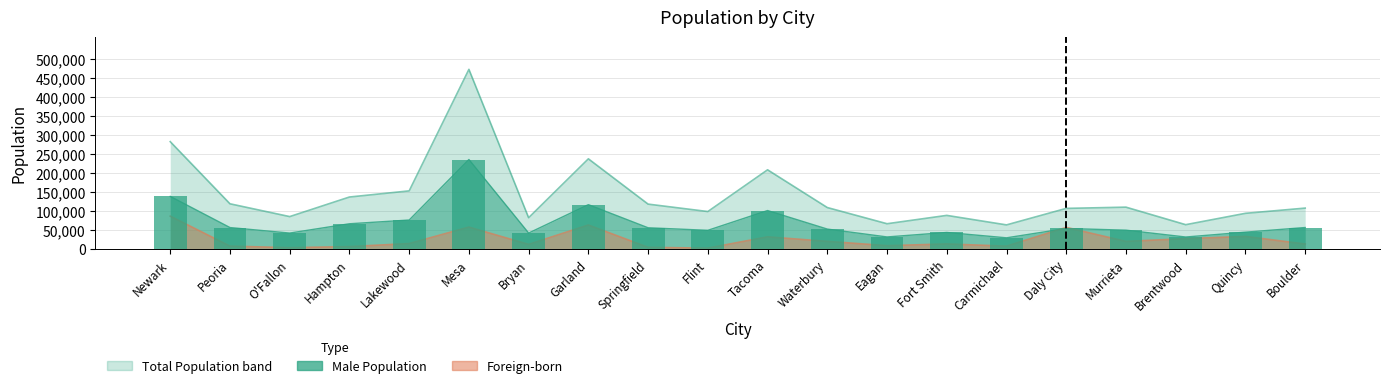

What is the label of the 4th bar from the right?

Murrieta